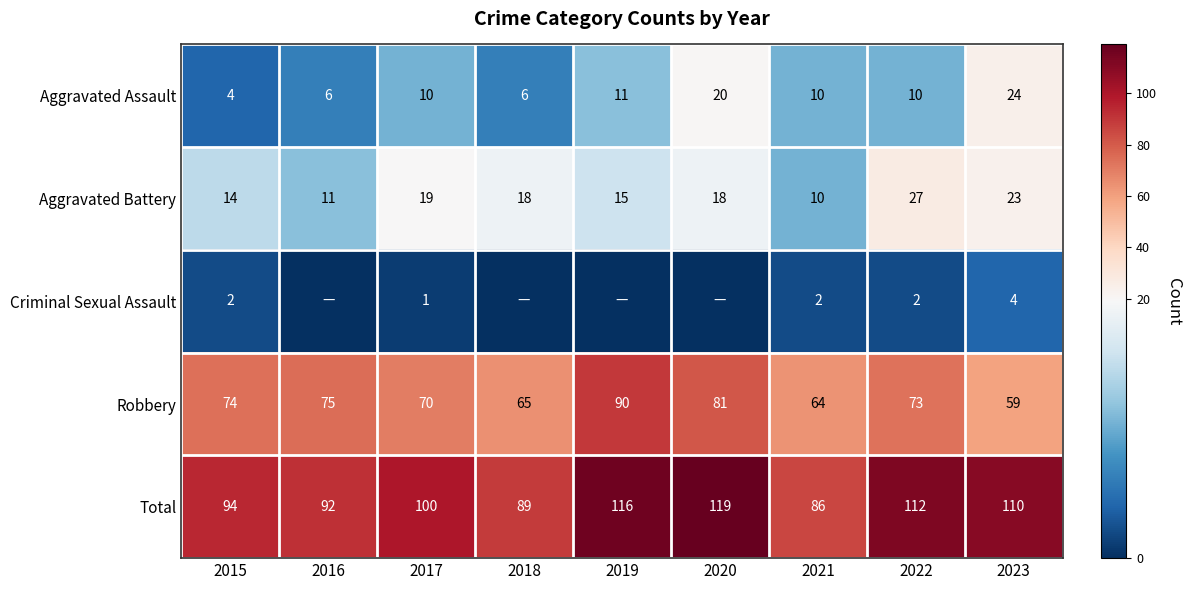

Rank the series at 2023 from highest to lowest value.

Total, Robbery, Aggravated Assault, Aggravated Battery, Criminal Sexual Assault